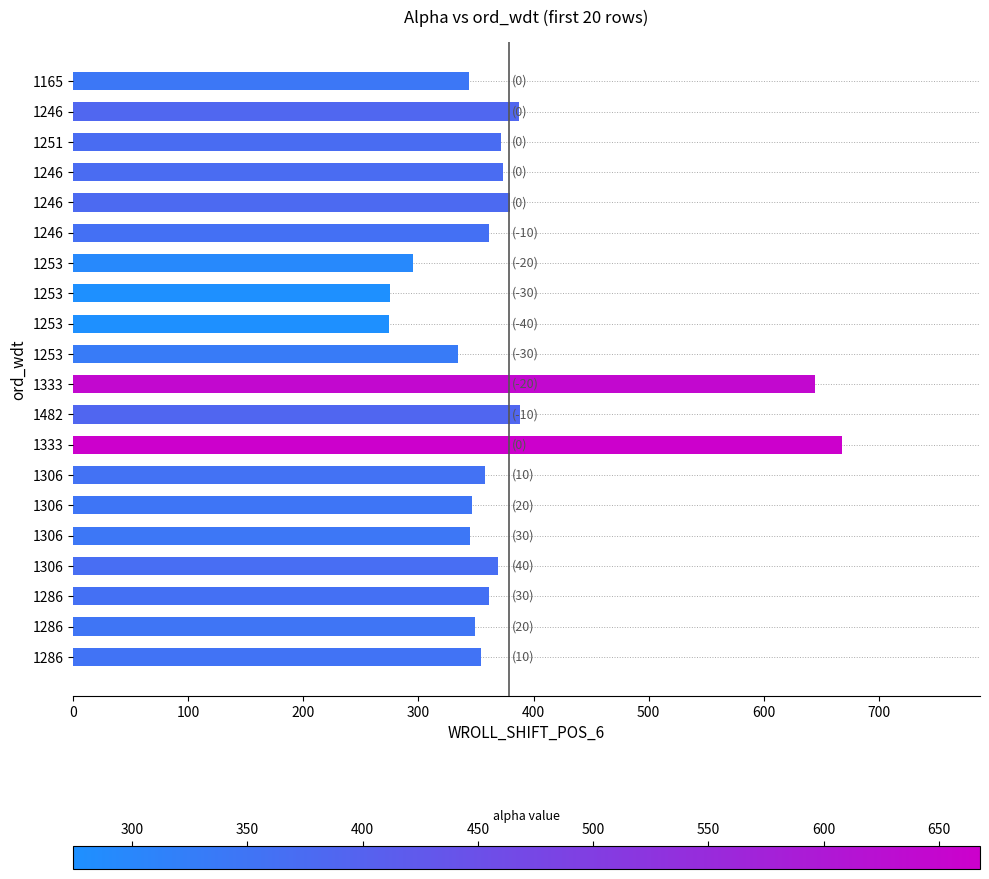

How many data points does each series have?

20